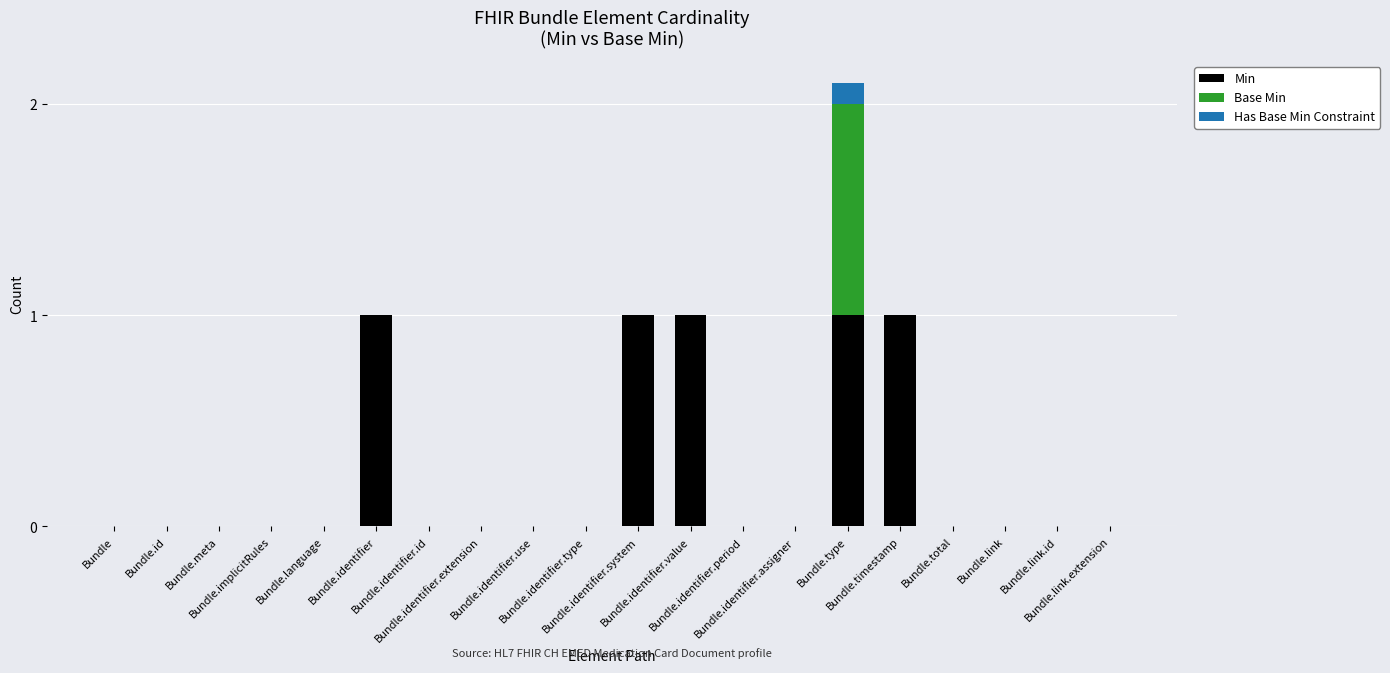

What is the maximum value for Min?

1.0